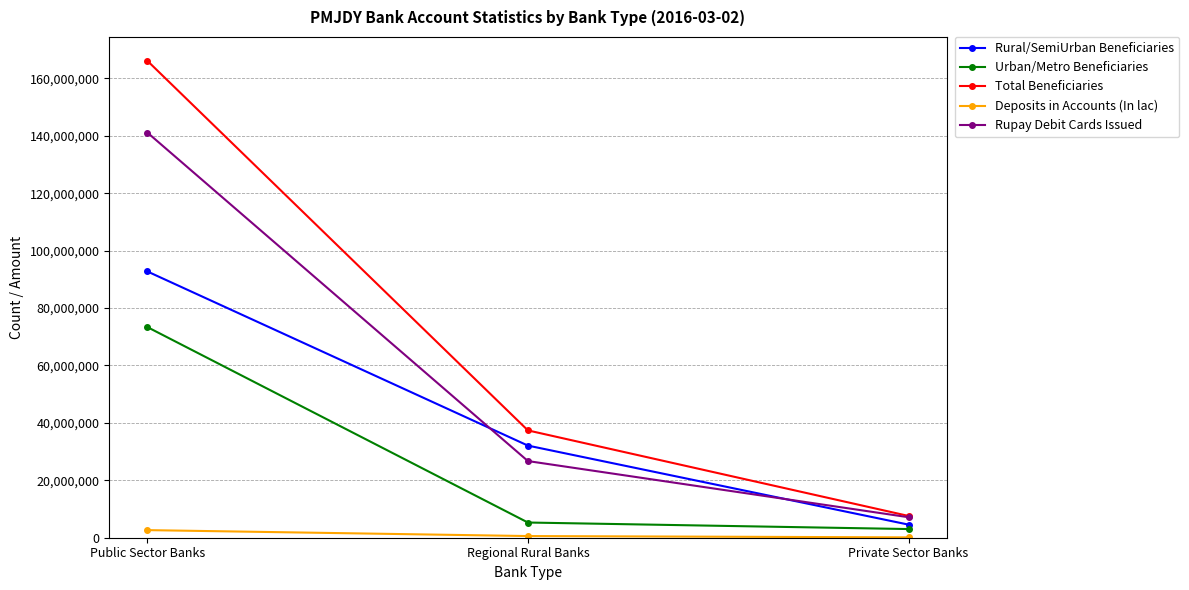

Is the value of Rupay Debit Cards Issued at Public Sector Banks greater than the value of Deposits in Accounts (In lac) at Private Sector Banks?

Yes